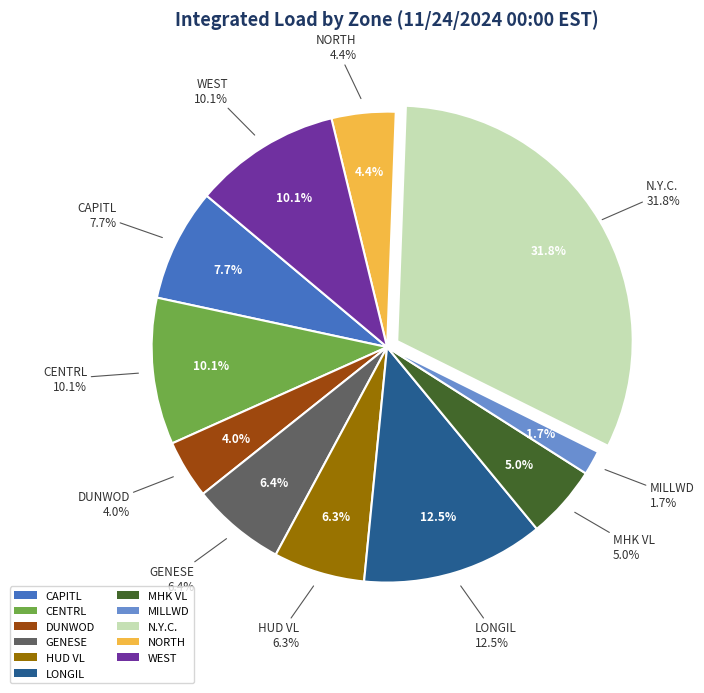

Rank the categories by value from lowest to highest.

MILLWD, DUNWOD, NORTH, MHK VL, HUD VL, GENESE, CAPITL, CENTRL, WEST, LONGIL, N.Y.C.